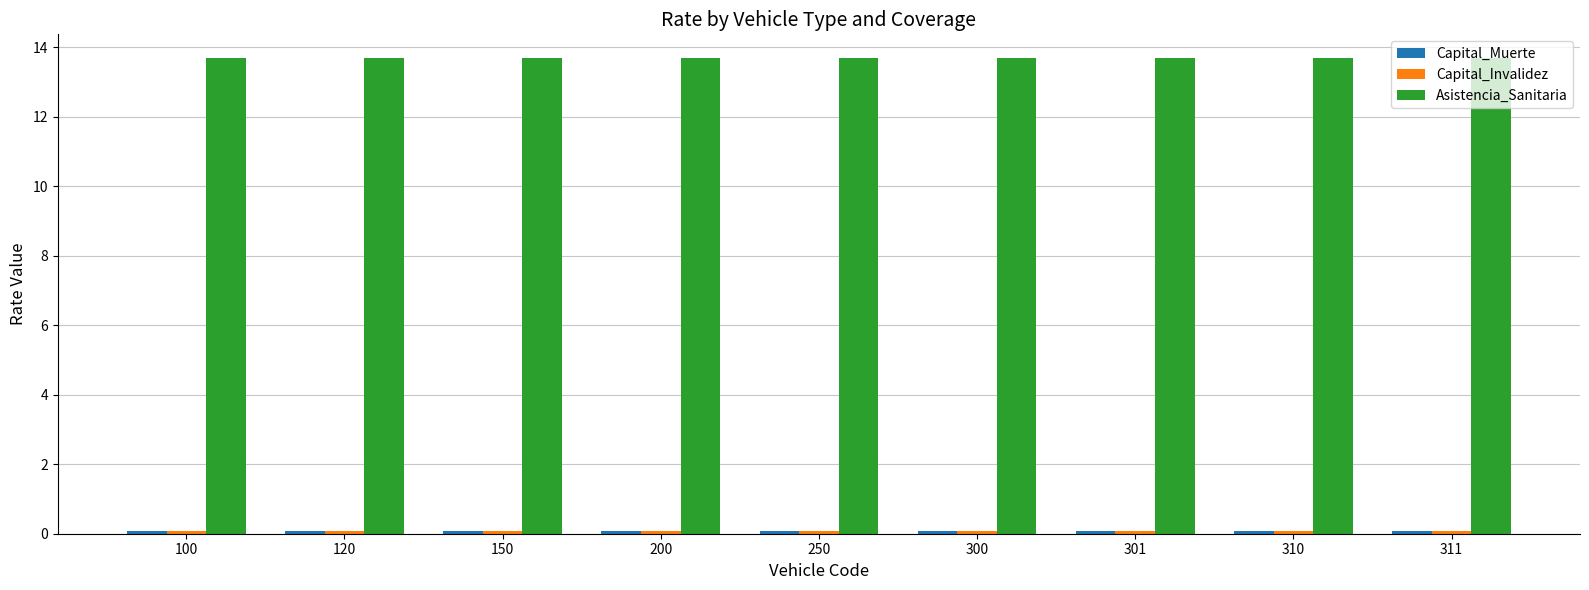

How many categories are shown in the chart?

9